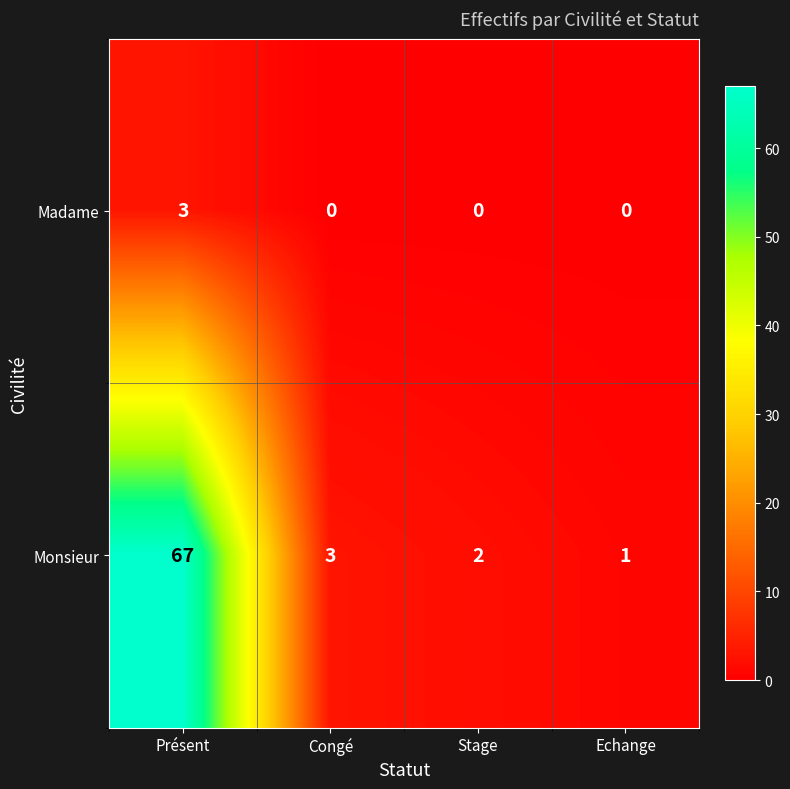

At which label does Monsieur first exceed 3?

Présent